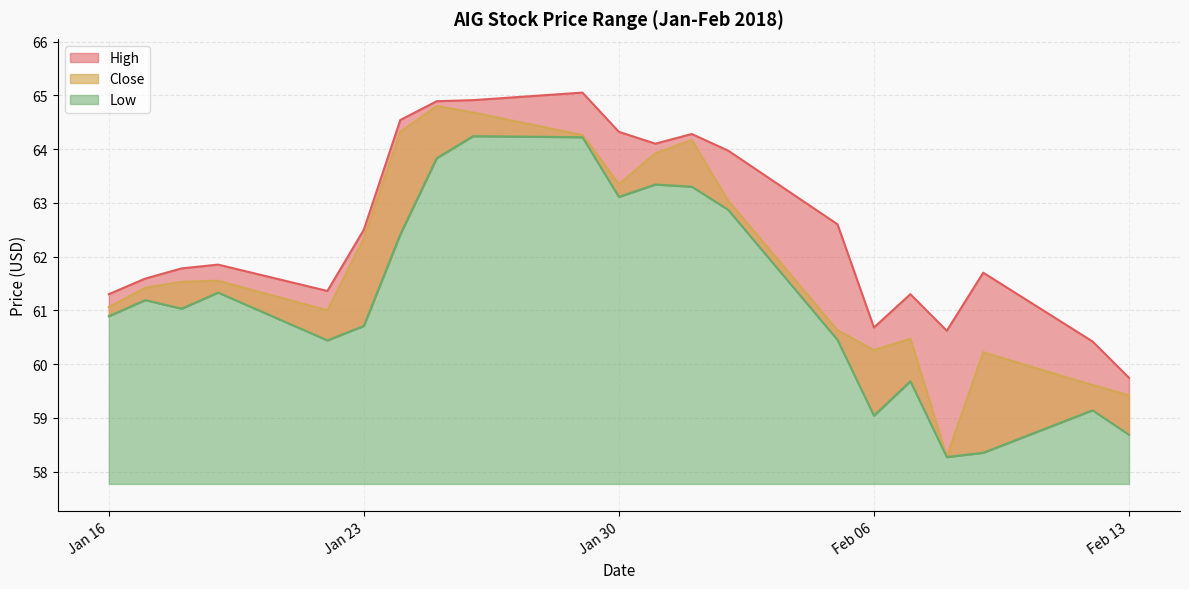

Reading right to left, what are all the values shown in this chart?

High: 59.7	60.4	61.7	60.6	61.3	60.7	62.6	64.0	64.3	64.1	64.3	65.1	64.9	64.9	64.5	62.5	61.4	61.8	61.8	61.6	61.3
Close: 59.4	59.6	60.2	58.3	60.5	60.3	60.6	63.0	64.2	63.9	63.3	64.3	64.7	64.8	64.3	62.3	61.0	61.5	61.5	61.4	61.1
Low: 58.7	59.1	58.3	58.3	59.7	59.0	60.5	62.9	63.3	63.3	63.1	64.2	64.2	63.8	62.4	60.7	60.4	61.3	61.0	61.2	60.9